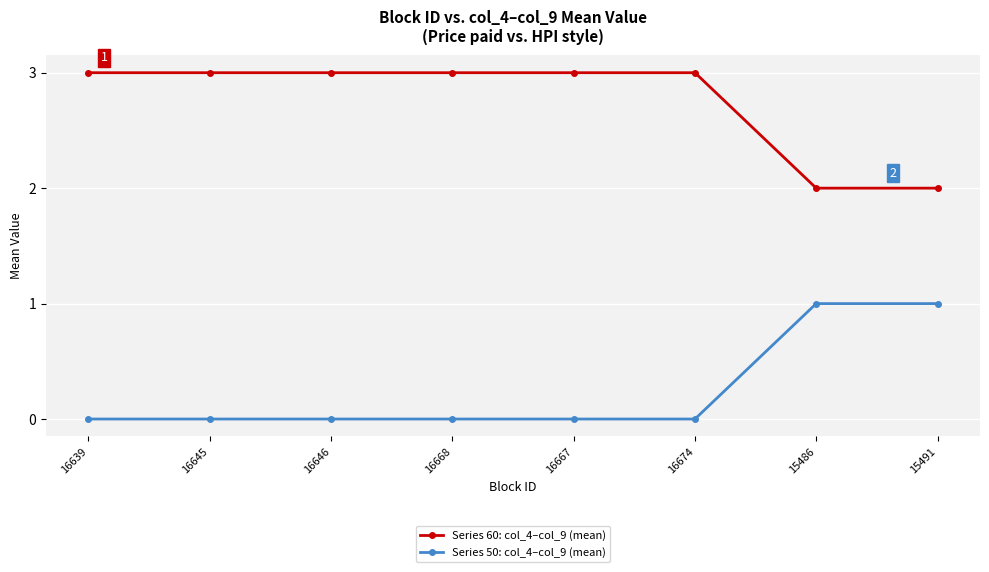

At how many categories does at least one series exceed 1?

8